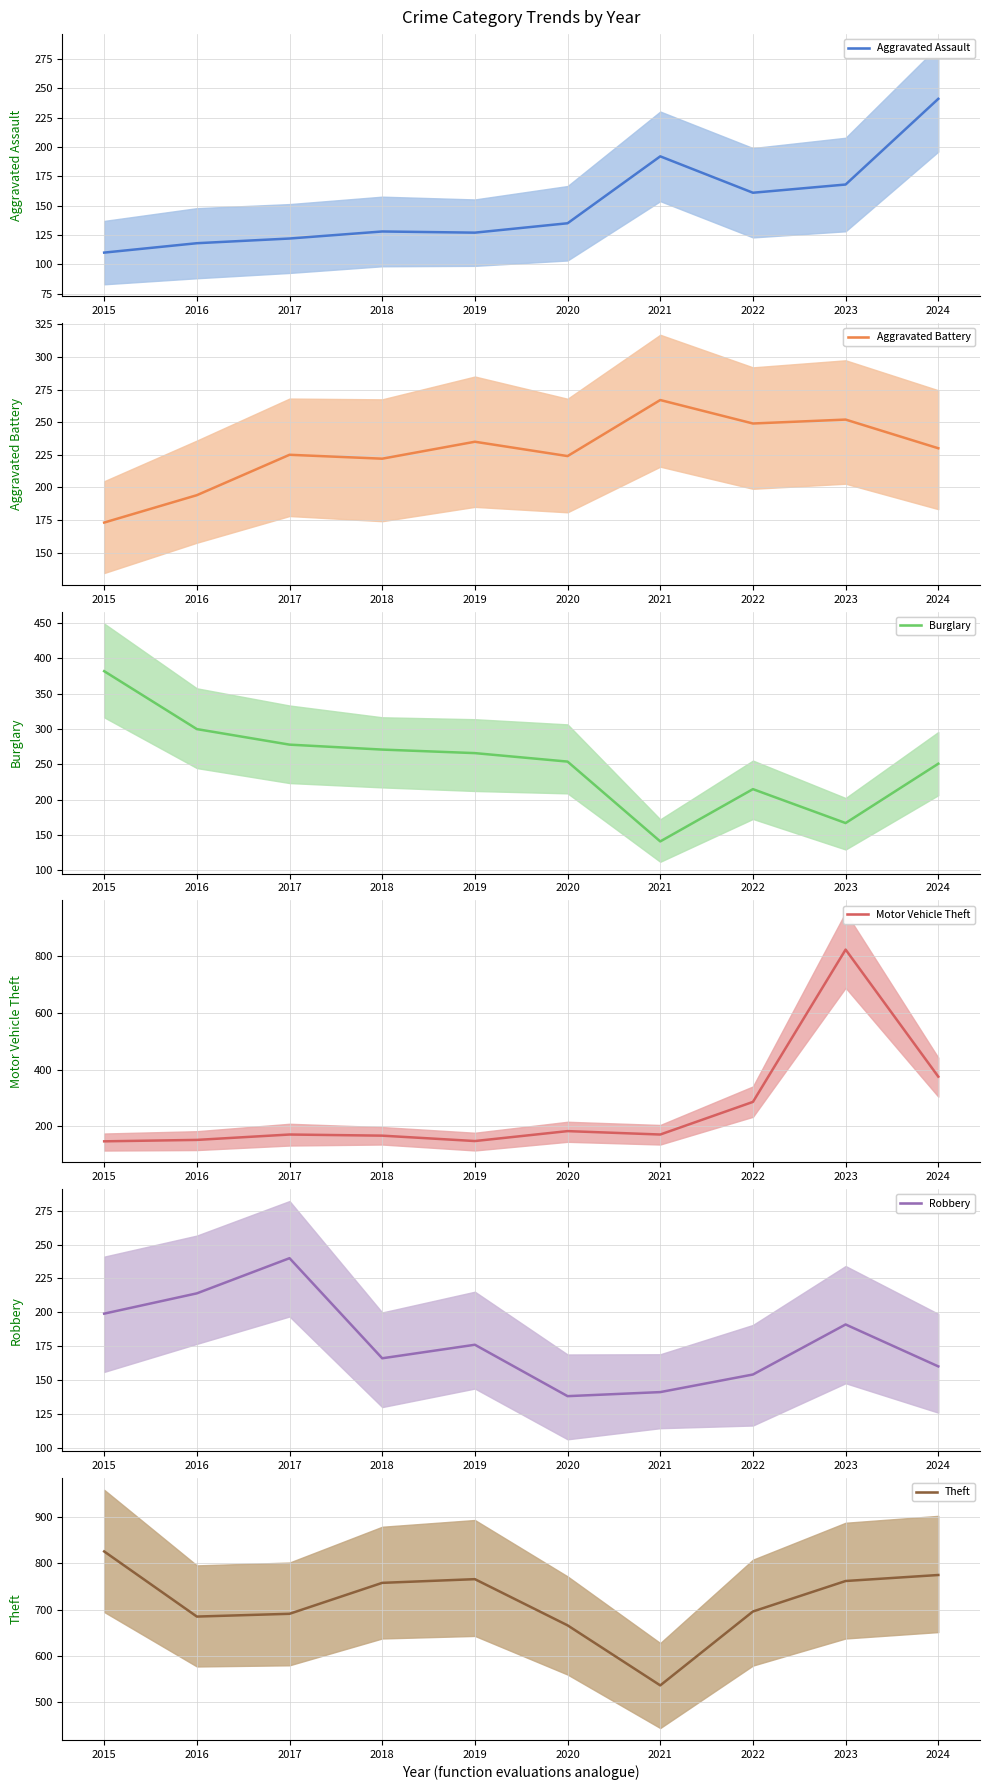

Count the number of categories in the chart.

10